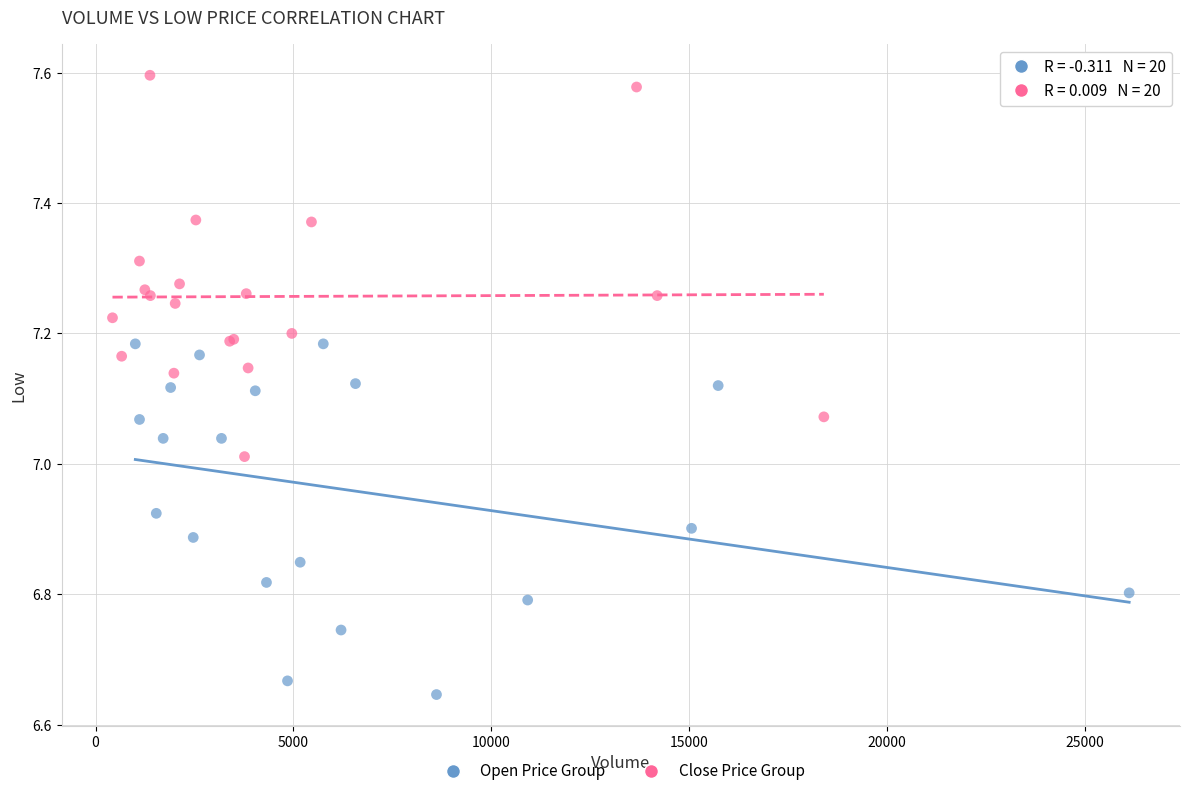

Which series contains the highest Y value?

Close Price Group